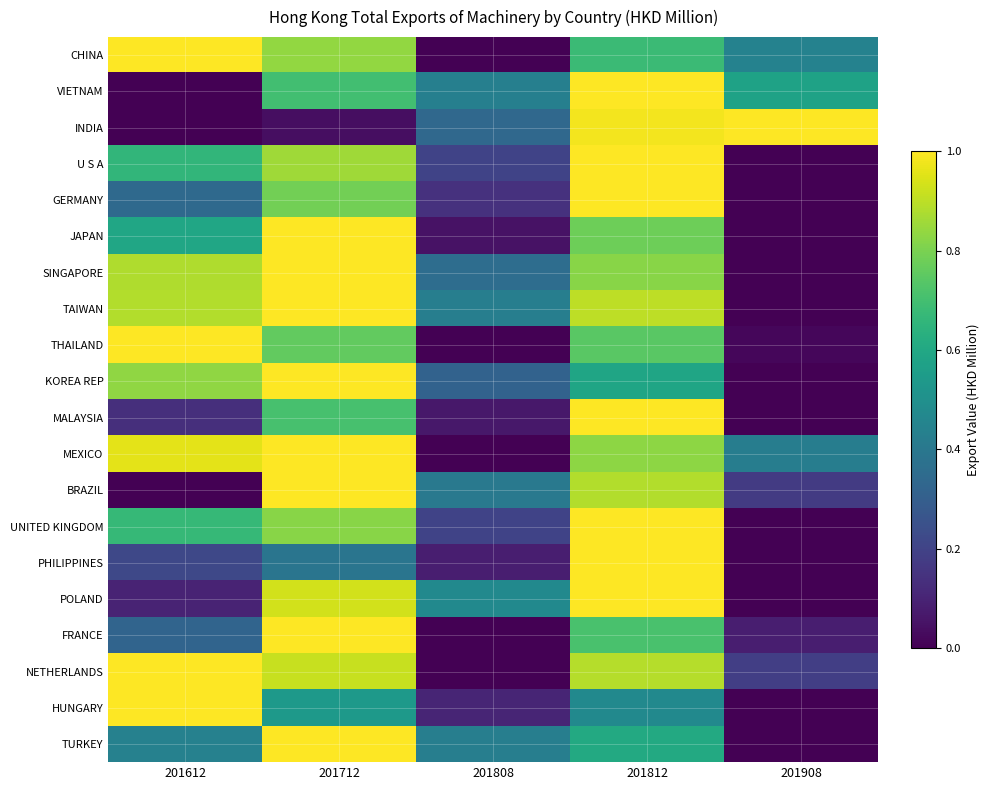

Rank the series at 201712 from highest to lowest value.

SINGAPORE, KOREA REP, TAIWAN, JAPAN, BRAZIL, TURKEY, MEXICO, FRANCE, POLAND, NETHERLANDS, U S A, CHINA, UNITED KINGDOM, GERMANY, THAILAND, MALAYSIA, VIETNAM, HUNGARY, PHILIPPINES, INDIA